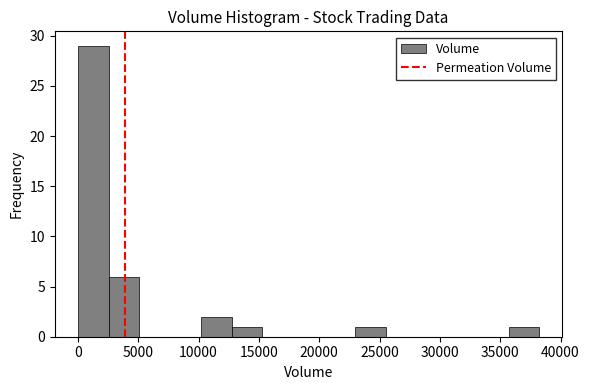

Reading left to right, list every bar in this chart as the range it spans on the x-axis followed by its height. Neither the bar edges nor the heights are printed on the chart, so give them approximately, as read against the axes.

0 to 2500: 29
2500 to 5000: 6
5000 to 7500: 0
7500 to 10000: 0
10000 to 12500: 2
12500 to 15500: 1
15500 to 18000: 0
18000 to 20500: 0
20500 to 23000: 0
23000 to 25500: 1
25500 to 28000: 0
28000 to 30500: 0
30500 to 33000: 0
33000 to 35500: 0
35500 to 38000: 1